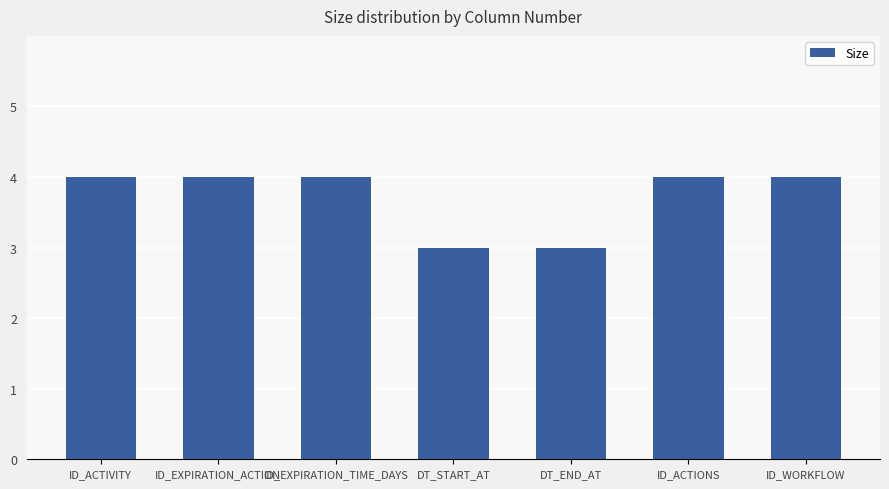

Approximately how many times larger is the value at ID_ACTIVITY compared to ID_ACTIONS?

1.0